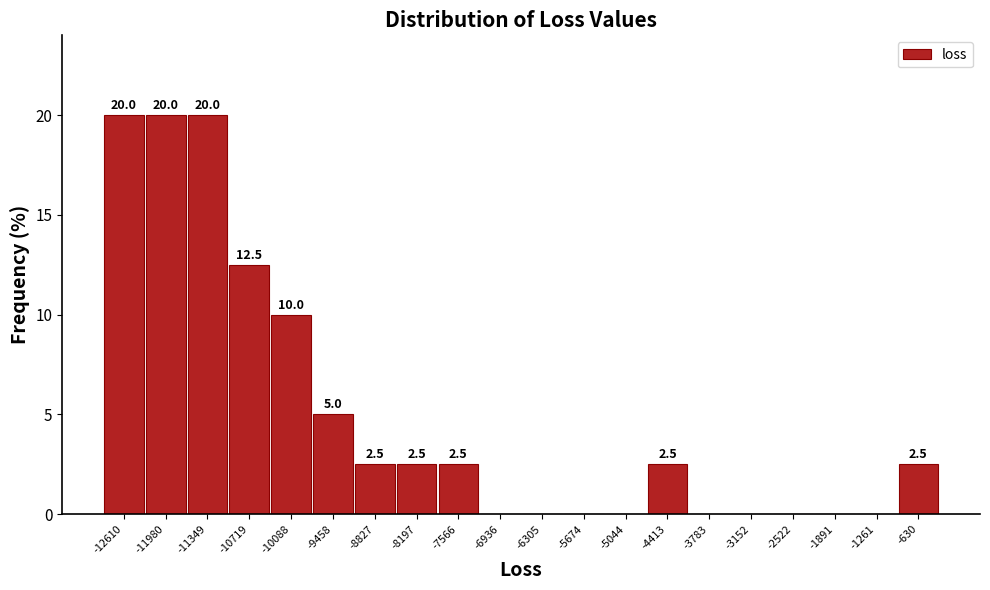

Reading left to right, extract all data points from this chart.

-12610=20.0	-11980=20.0	-11349=20.0	-10719=12.5	-10088=10.0	-9458=5.0	-8827=2.5	-8197=2.5	-7566=2.5	-6936=0.0	-6305=0.0	-5674=0.0	-5044=0.0	-4413=2.5	-3783=0.0	-3152=0.0	-2522=0.0	-1891=0.0	-1261=0.0	-630=2.5